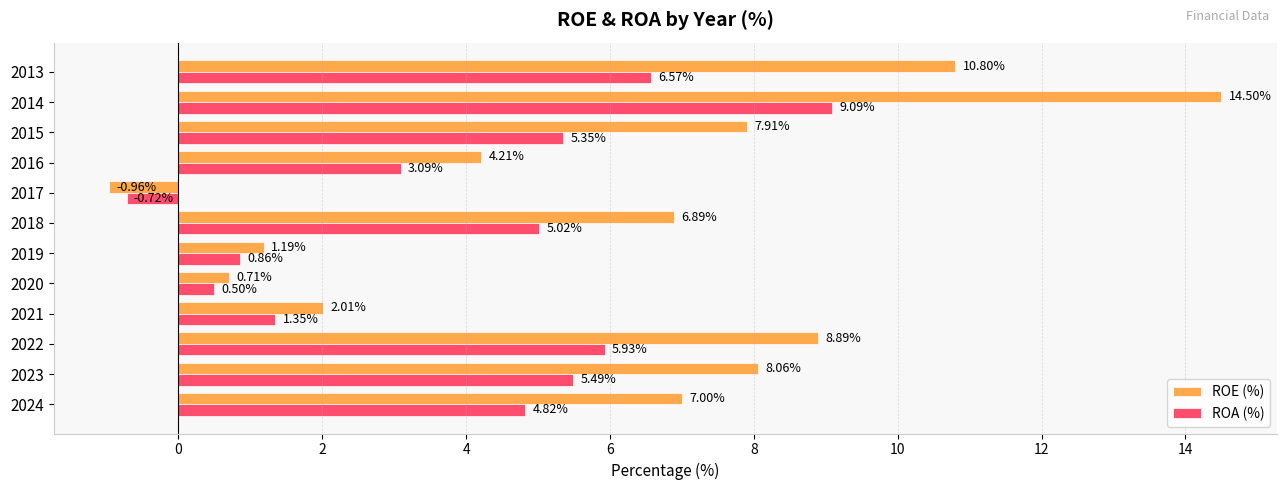

What is the difference between the ROE (%) values at 2016 and 2013?

6.6